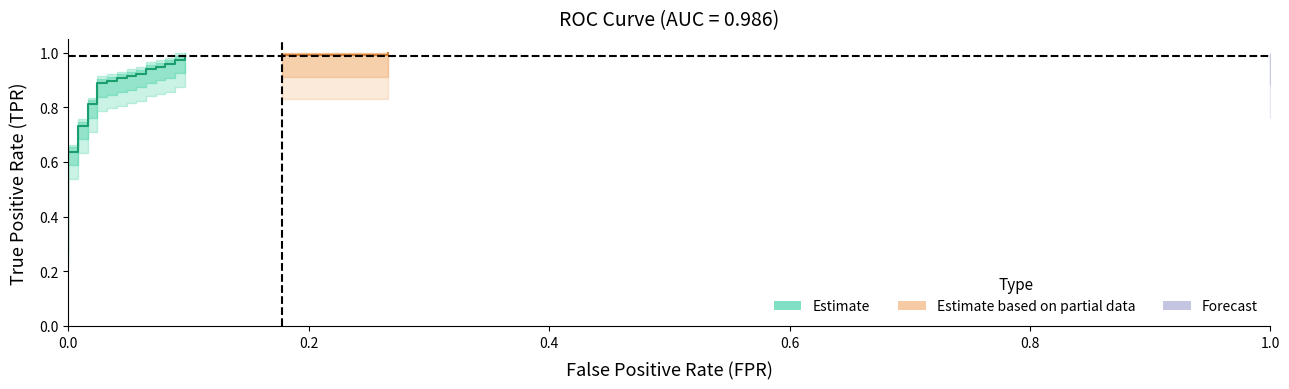

True or false: fpr and tpr intersect in this chart.

False